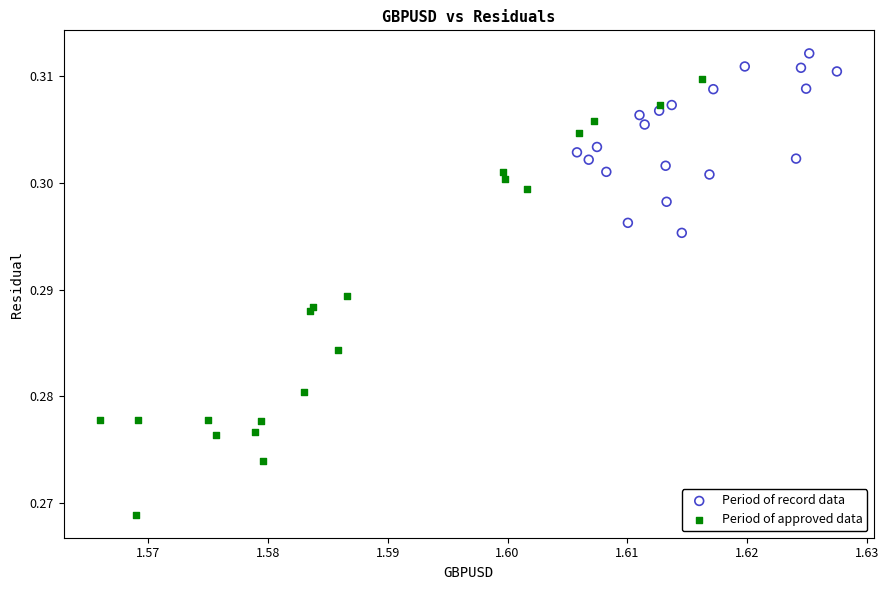

Which series contains the highest Y value?

Period of record data